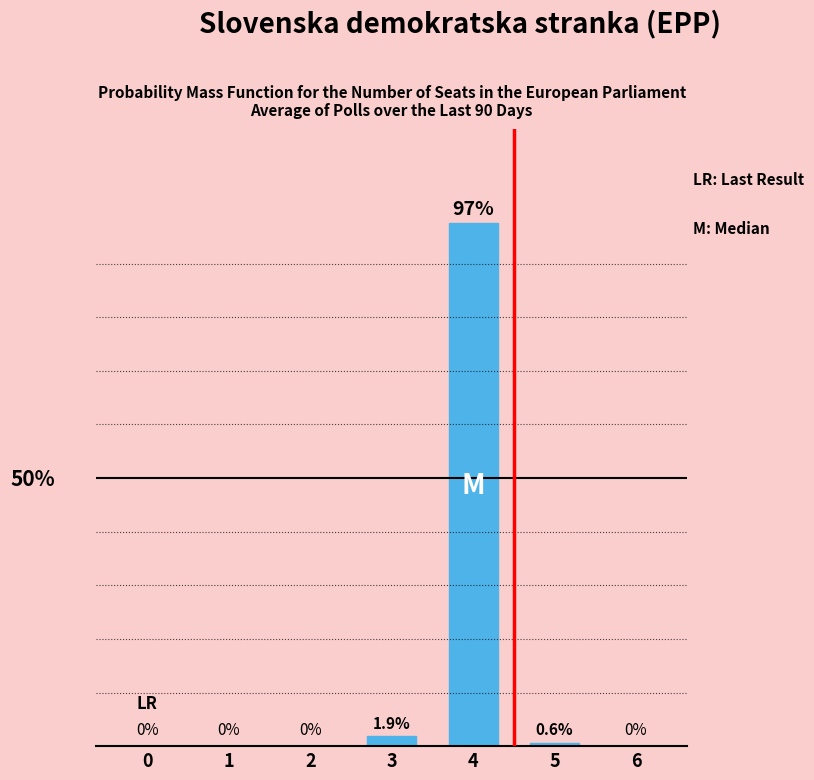

At which label is the value closest to 48?

3